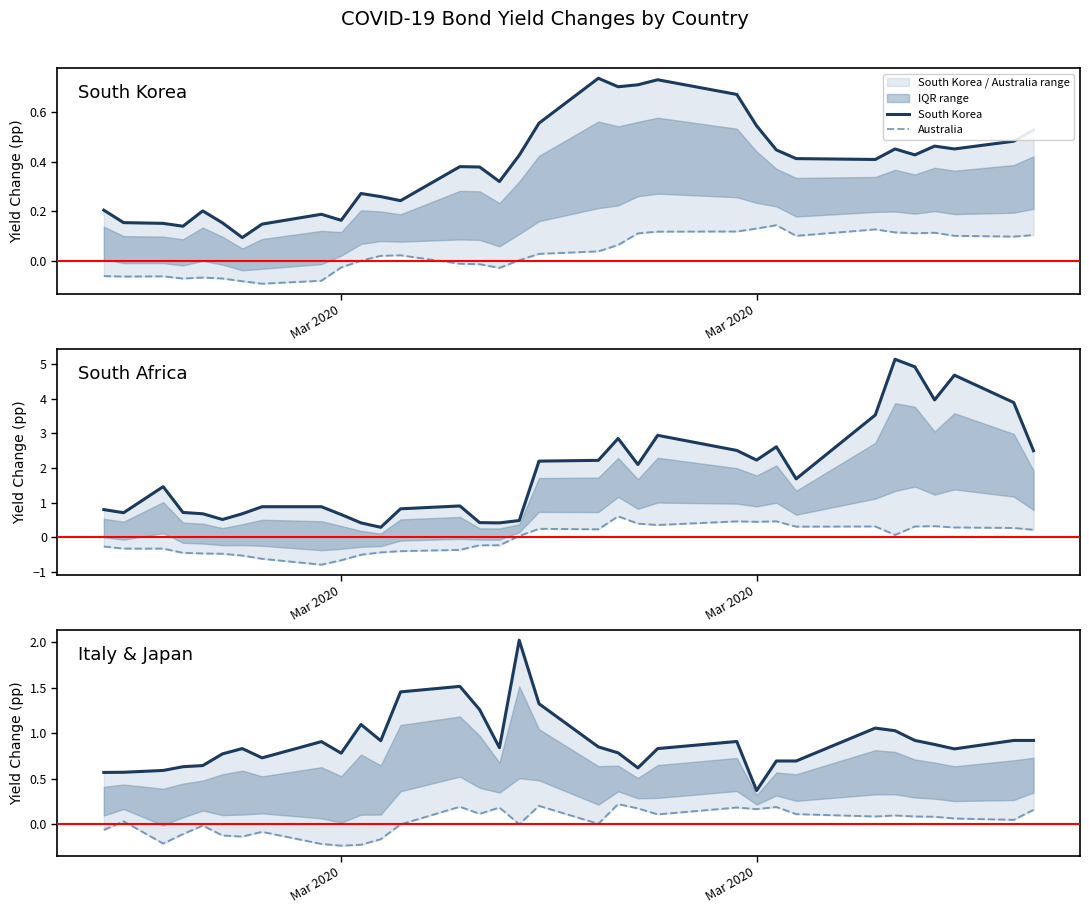

Which series has the largest range (max minus min)?

South Africa